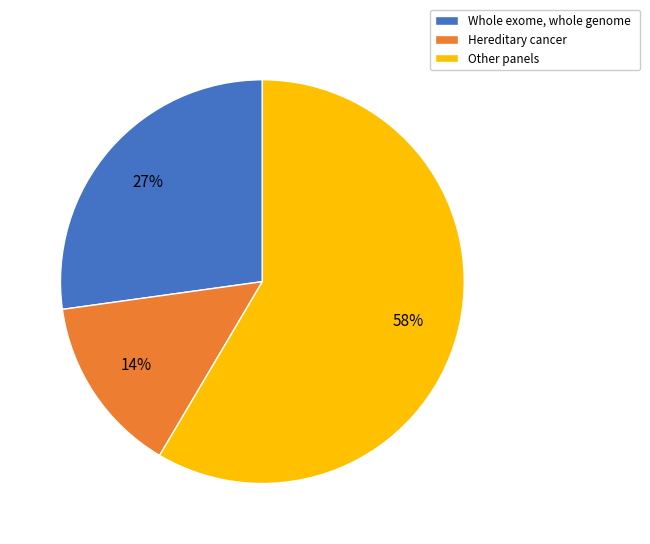

Which has a higher value, Hereditary cancer or Other panels?

Other panels